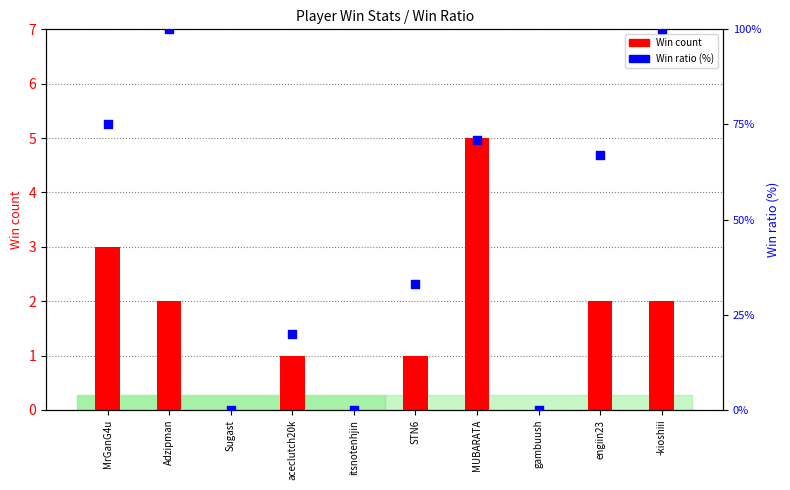

What are all the series names shown in the legend?

Win count, Win ratio (%)